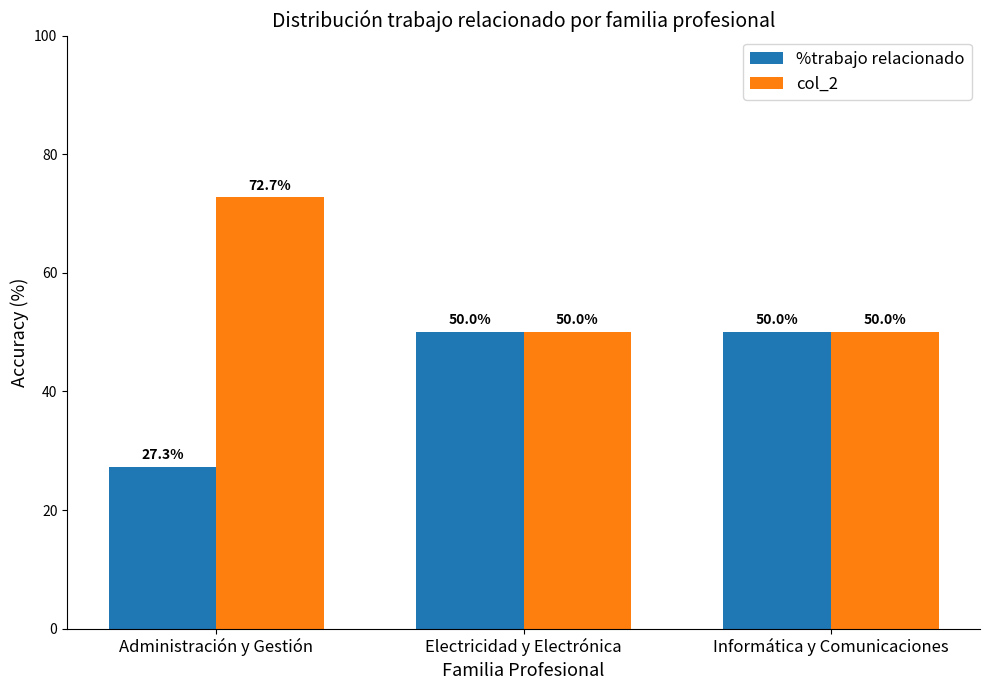

What is the total value across all series at Administración y Gestión?

100.0